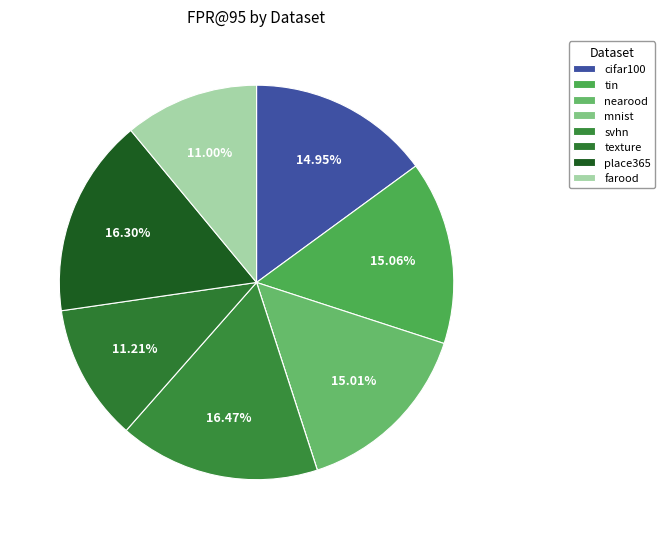

What percentage do tin and cifar100 together represent?

30.0%